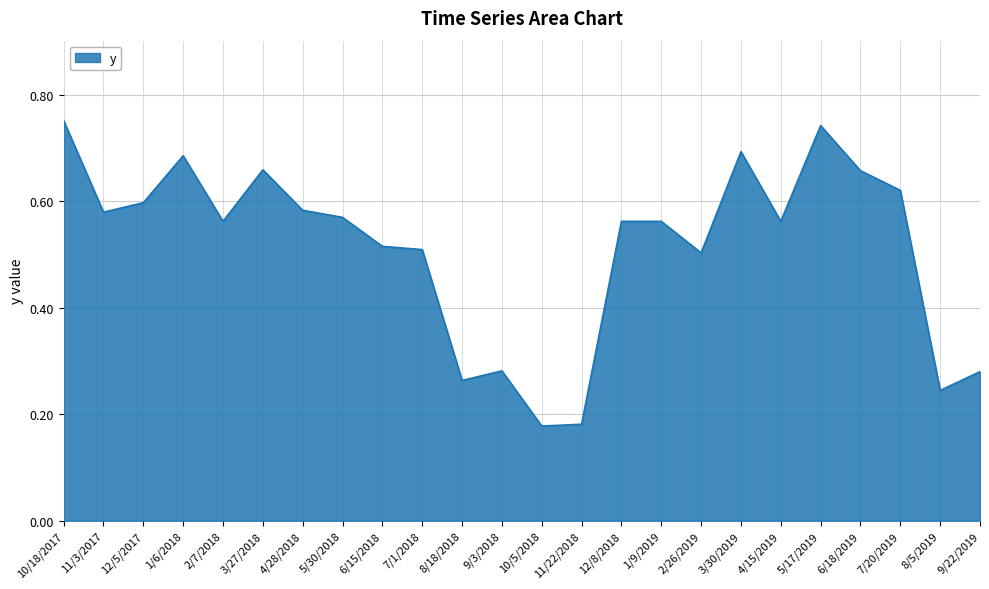

What position from the right is 10/5/2018?

12